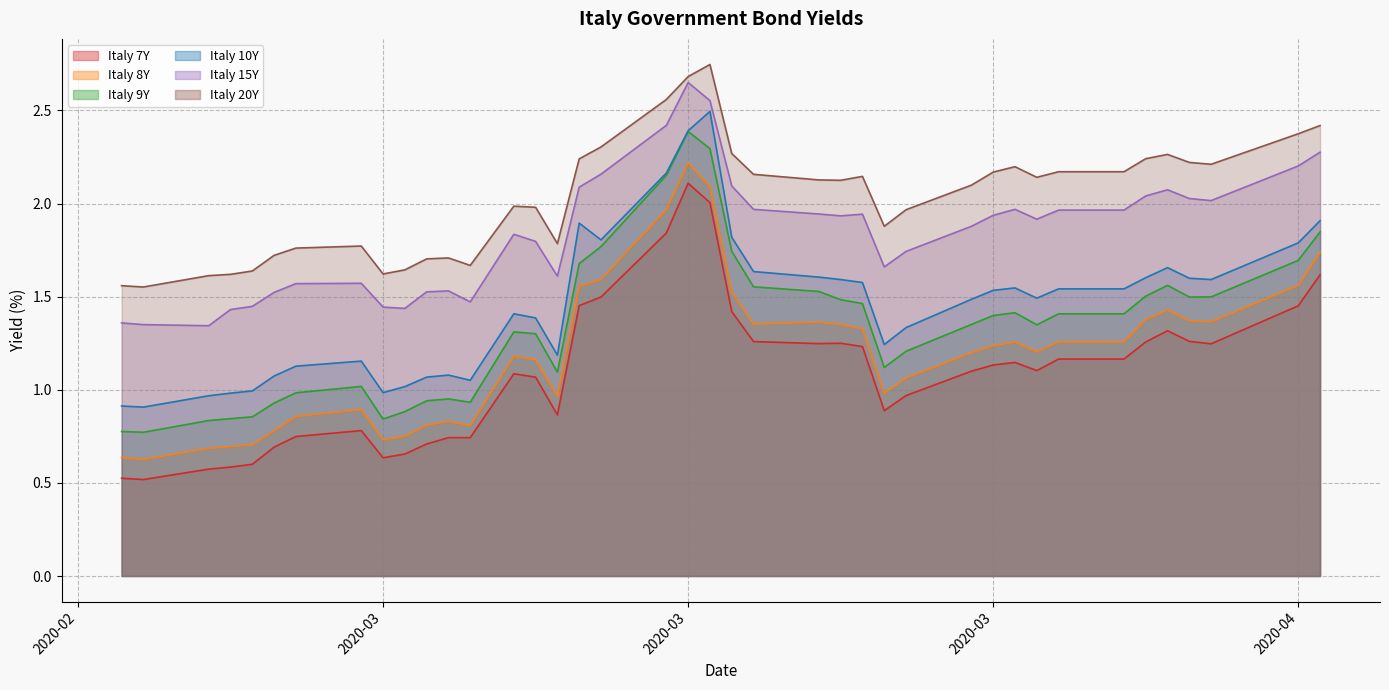

How many data points does each series have?

40